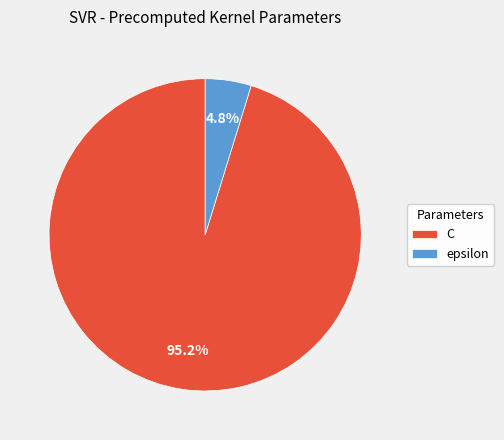

Rank the categories by value from lowest to highest.

epsilon, C